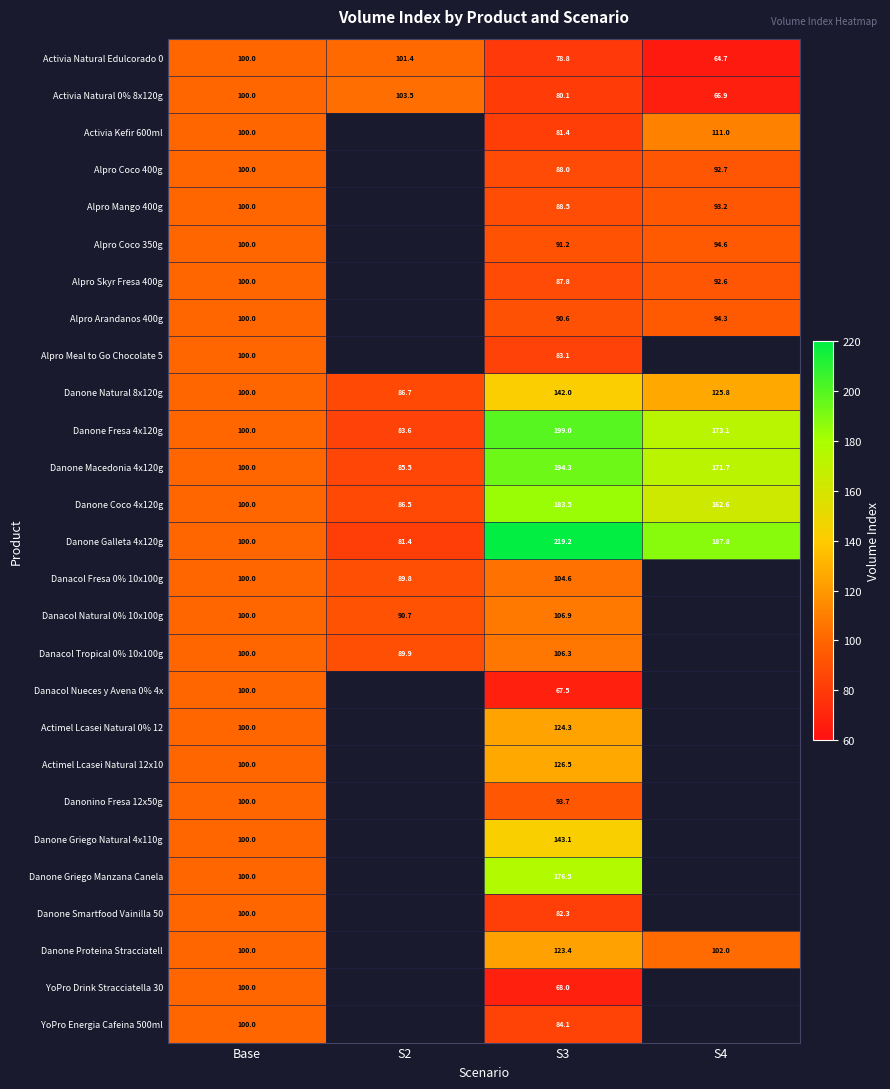

At how many categories does at least one series exceed 144?

2